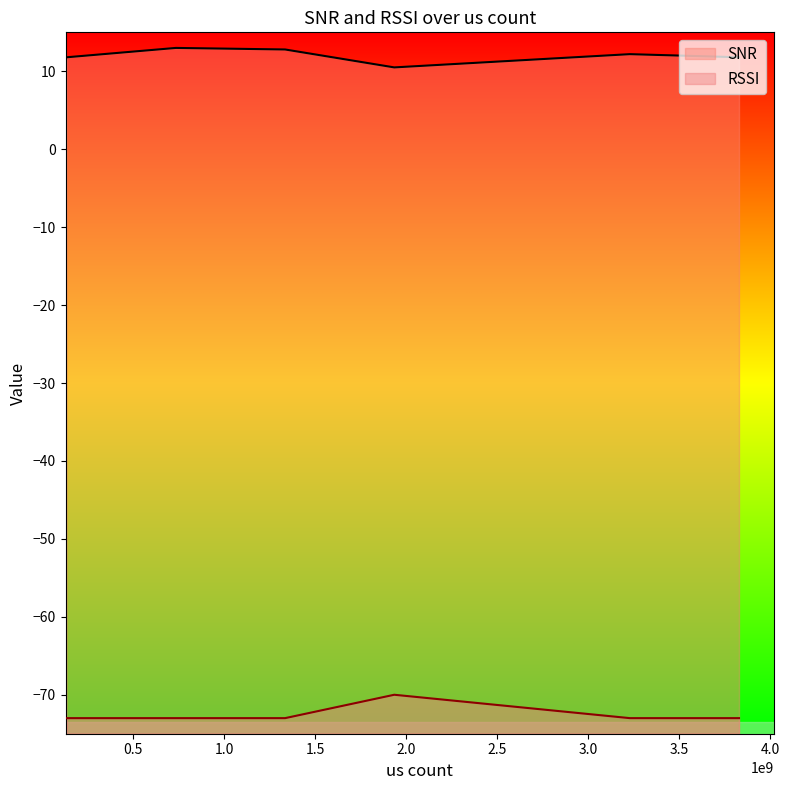

What is the difference between the maximum and minimum values in the SNR series?

2.5